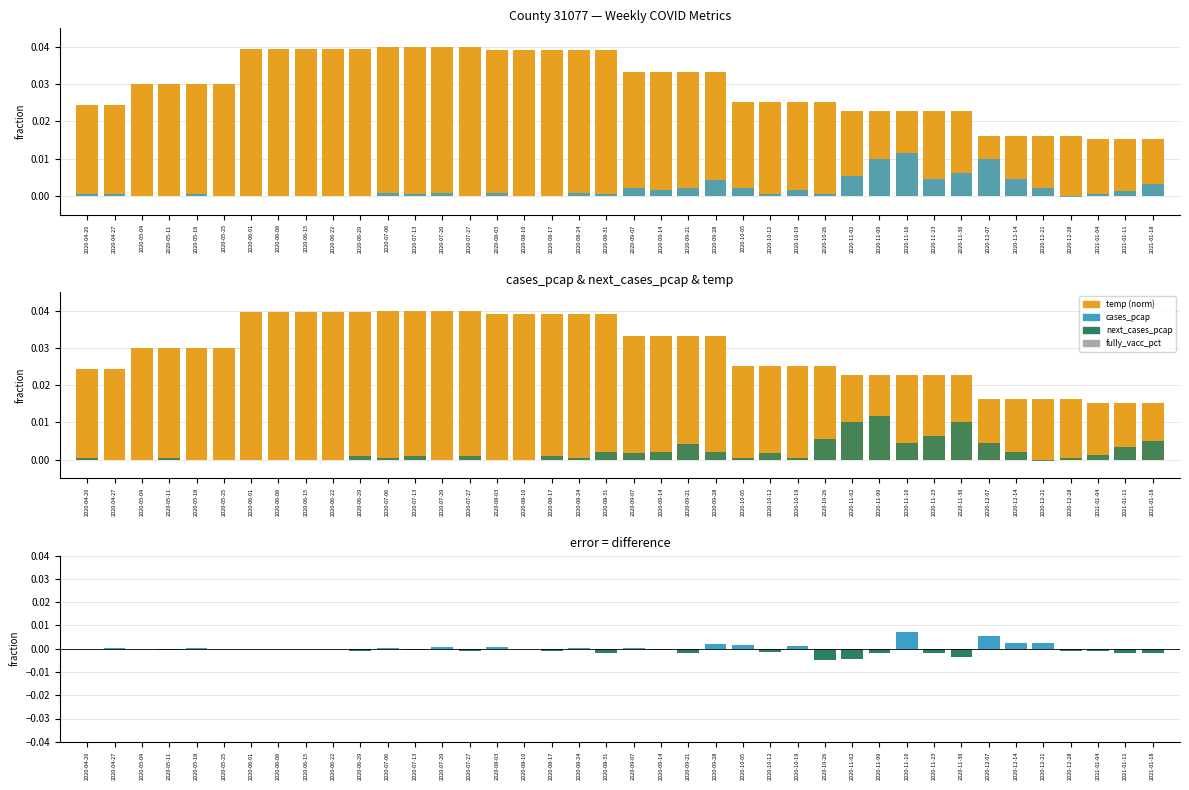

At which label does cases_pcap reach its peak?

2020-11-16